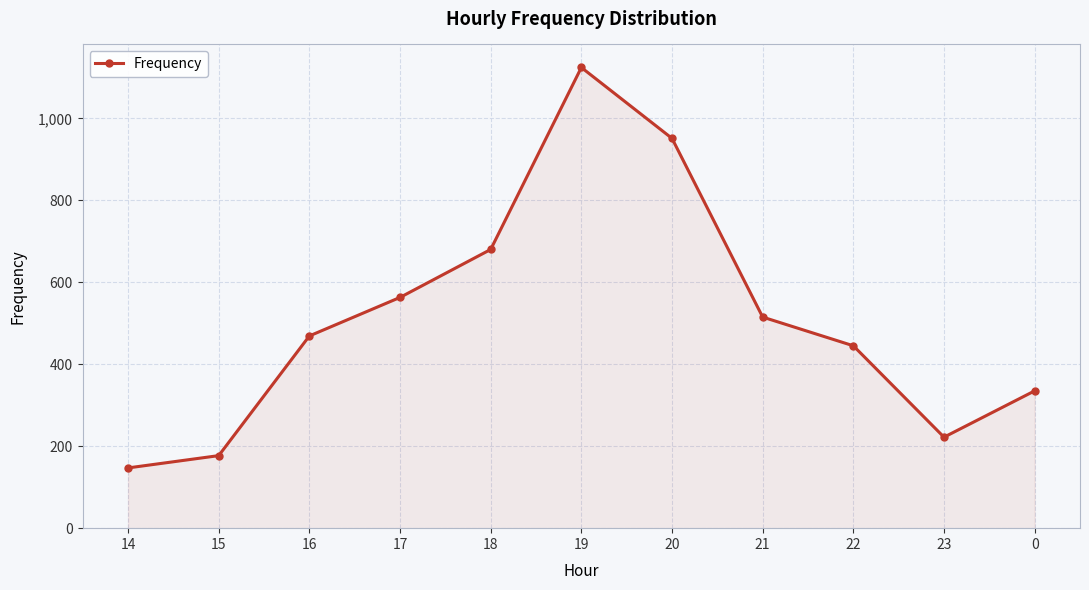

What is the label of the 11th point from the right?

14